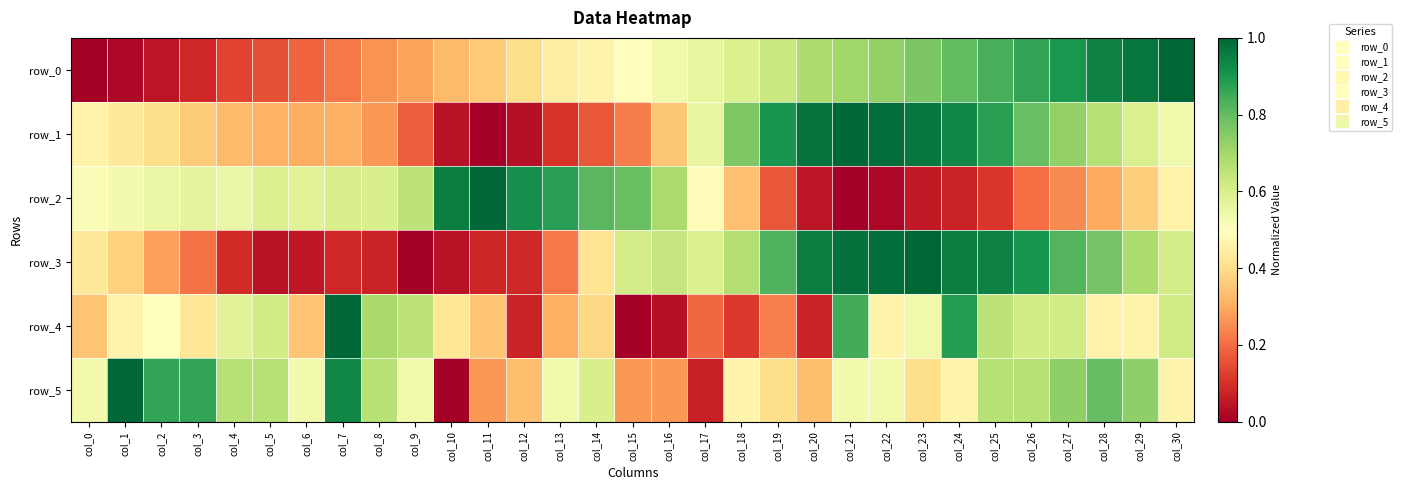

What is the sum of all row_3 values?

15.4